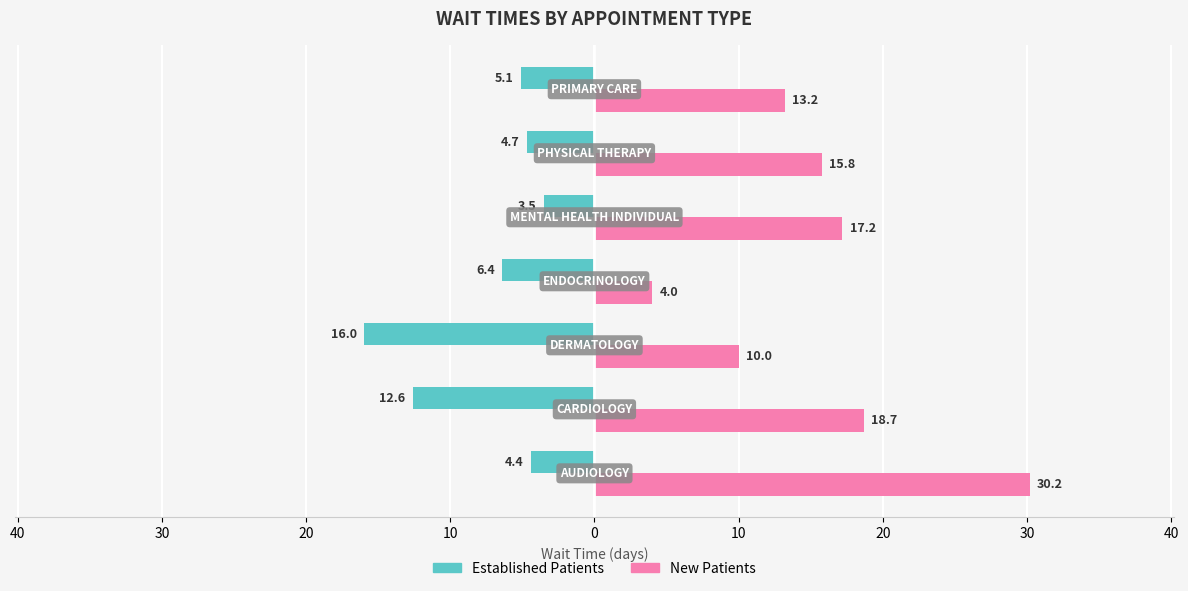

Rank the series by their average value, from lowest to highest.

Established Patients, New Patients